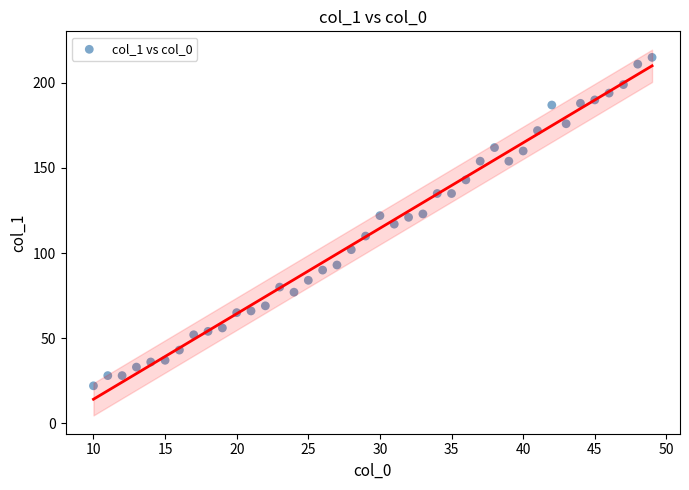

What is the range of Y values (max minus min)?

193